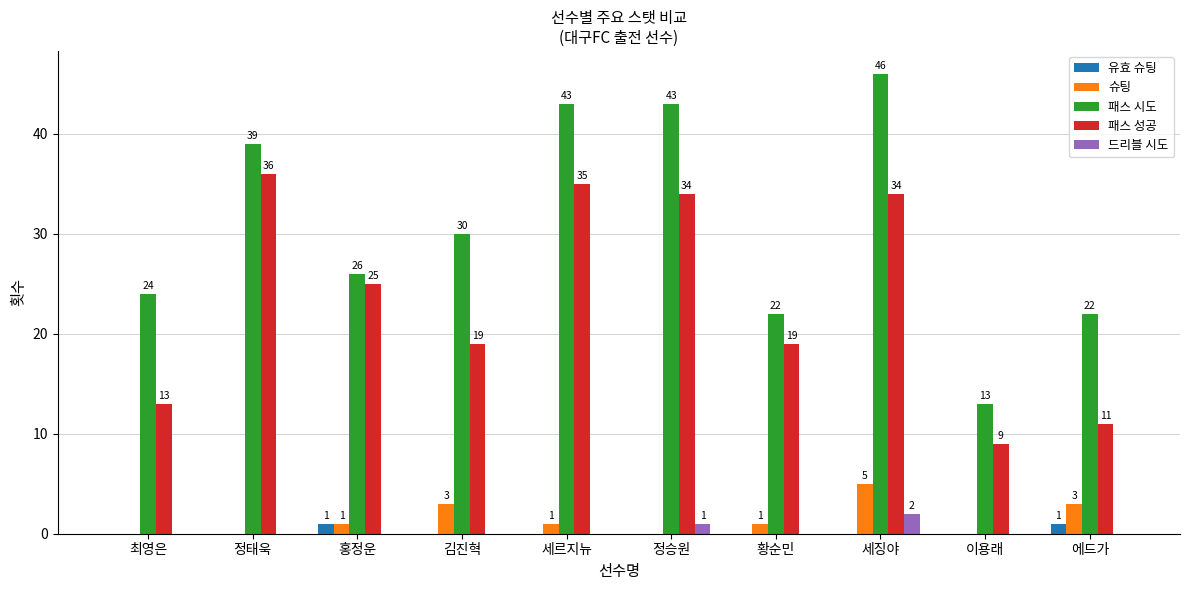

Between 정승원 and 이용래, which series saw the biggest shift?

패스 시도